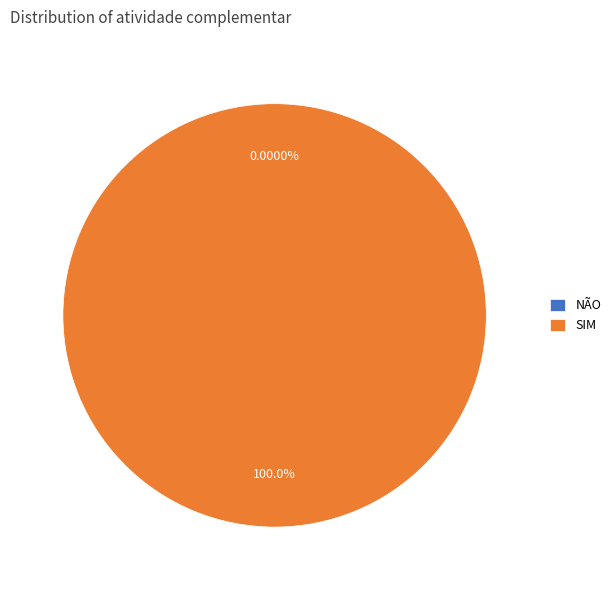

What is the largest slice in the pie chart?

SIM